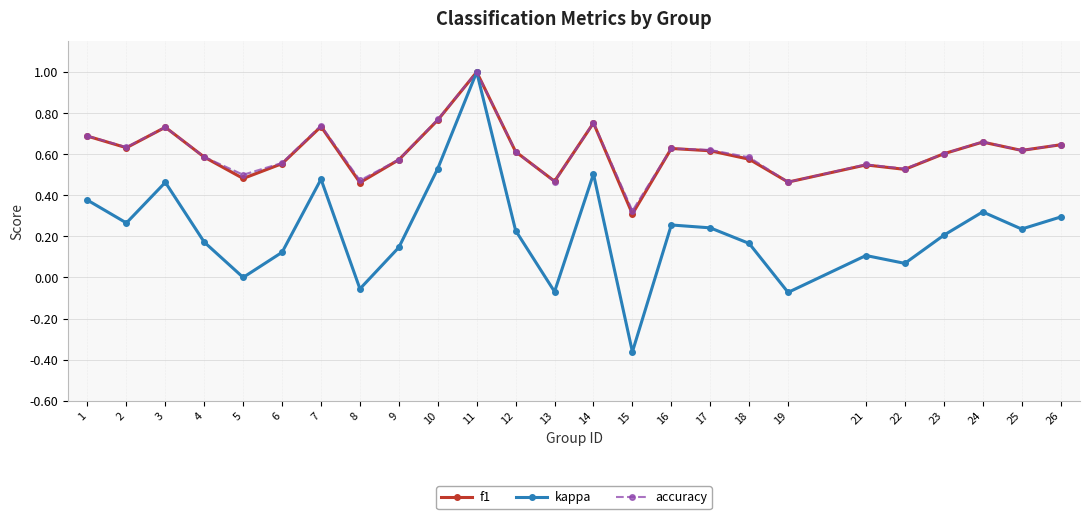

What are all the series names shown in the legend?

f1, kappa, accuracy